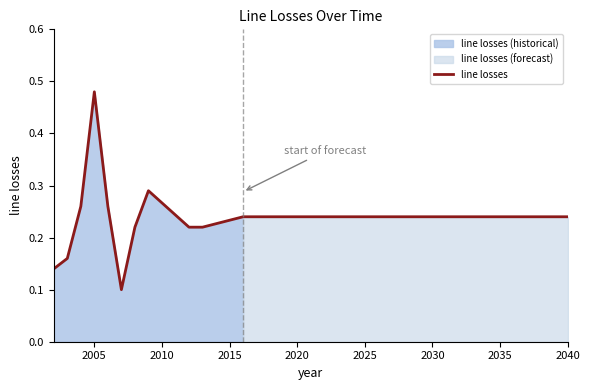

What is the average value?

0.2